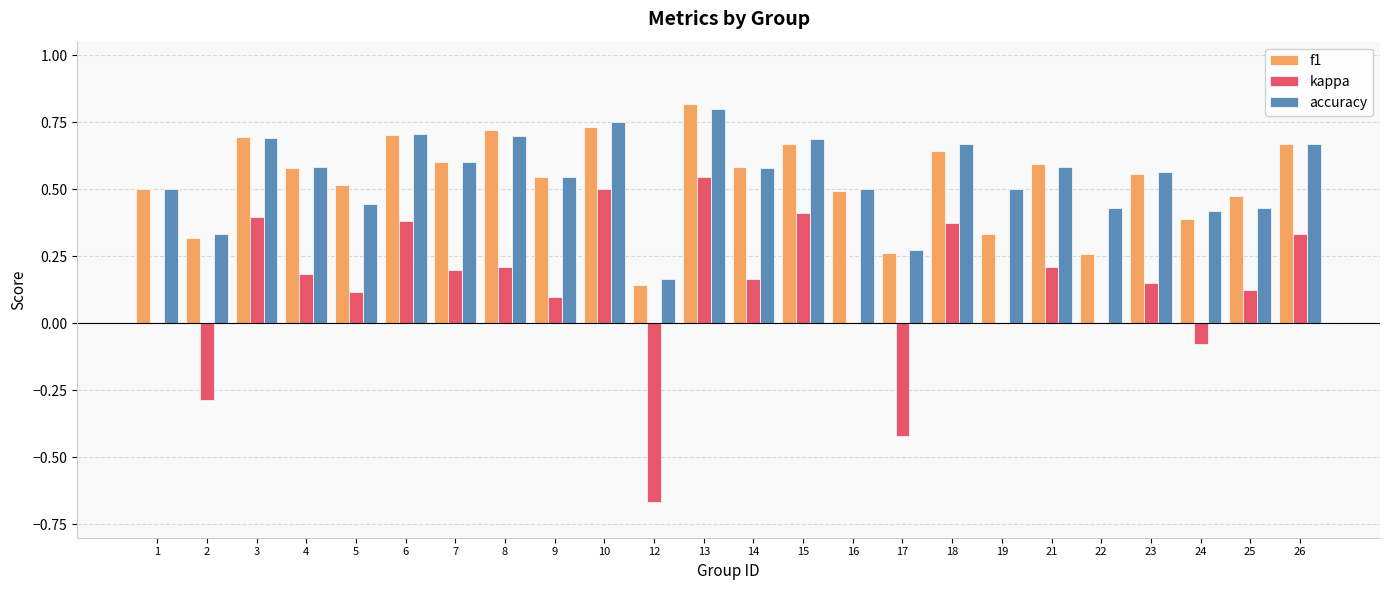

Is it true that f1 equals 0.1 at 4?

False